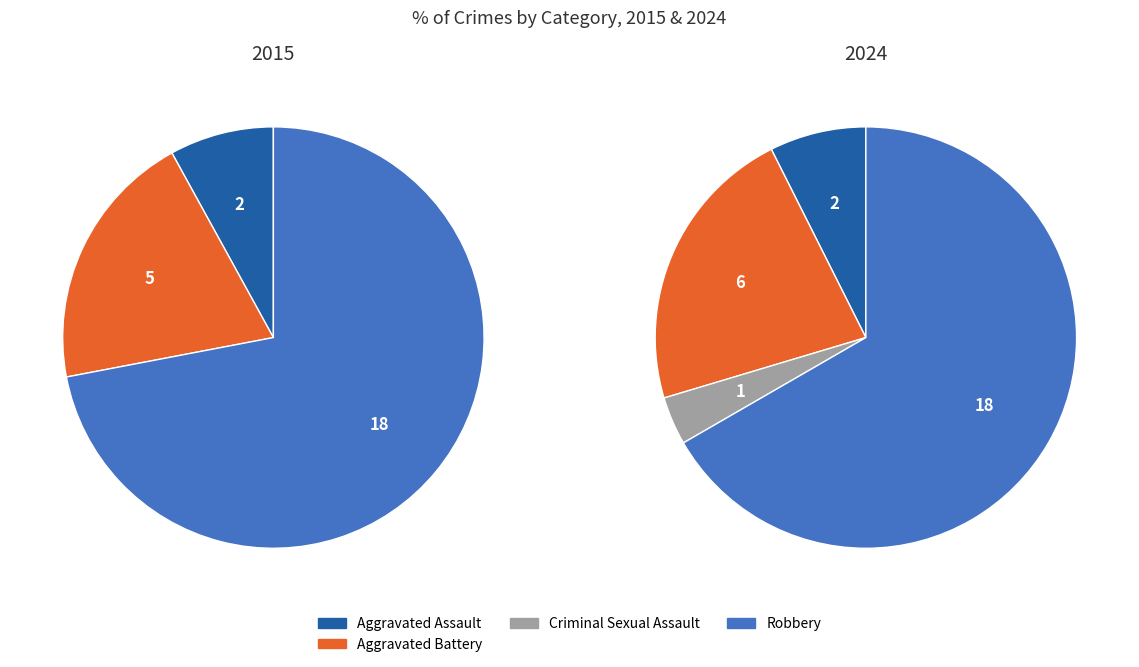

Combined, what portion of the pie is Criminal Sexual Assault and Aggravated Battery?

20.0%